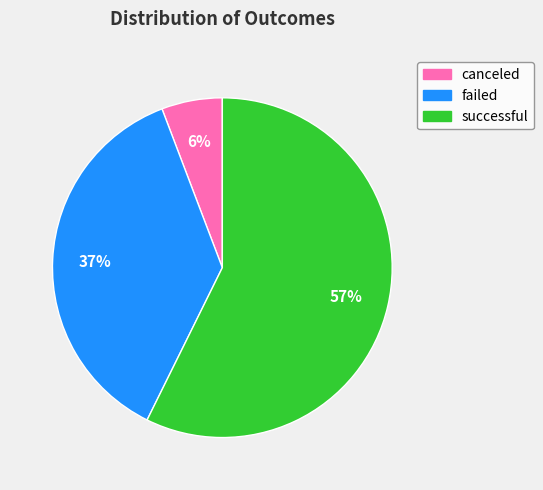

True or false: canceled accounts for 12% of the total.

False